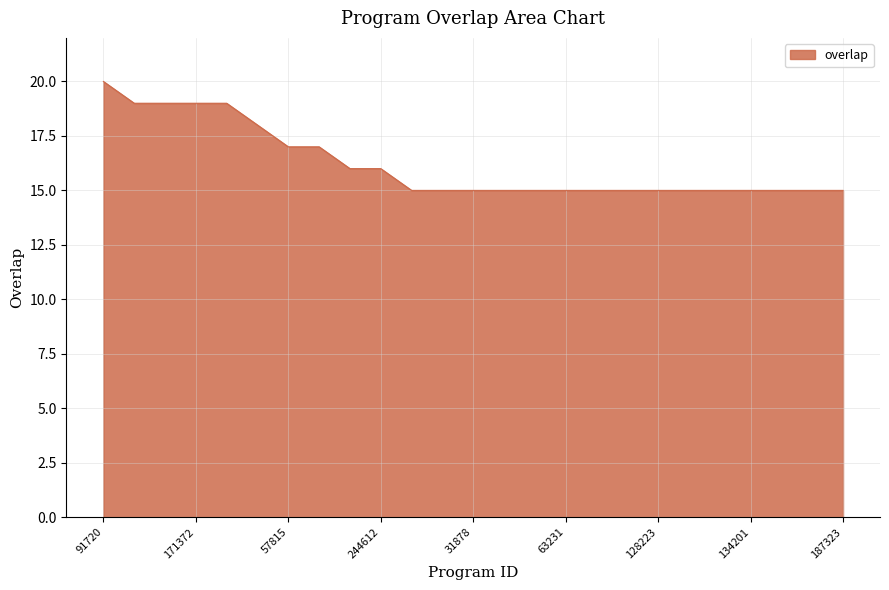

Reading left to right, transcribe all the data shown in this chart.

20	19	19	19	19	18	17	17	16	16	15	15	15	15	15	15	15	15	15	15	15	15	15	15	15